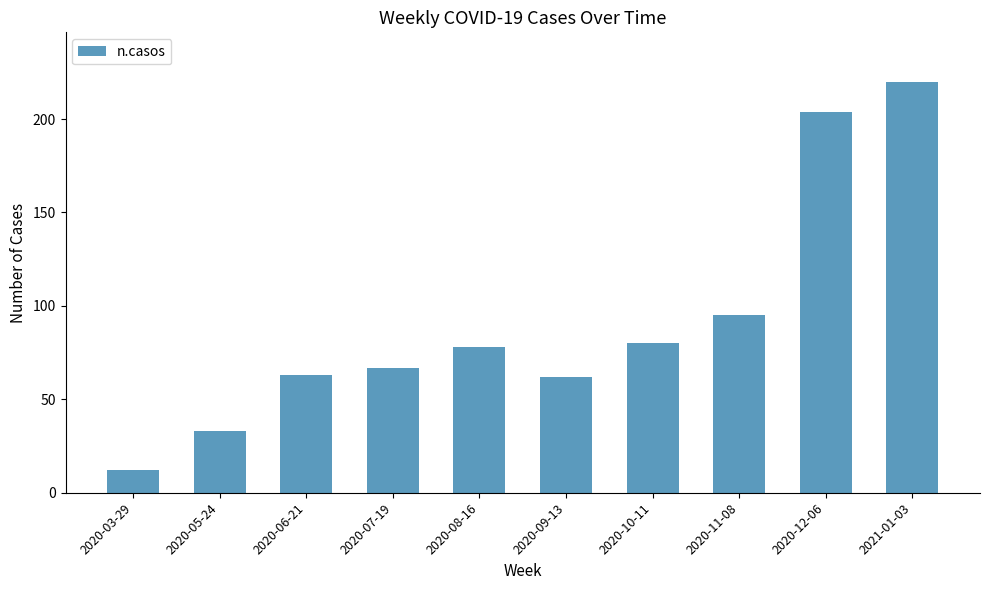

What is the change in value from 2020-07-19 to 2020-10-11?

+13